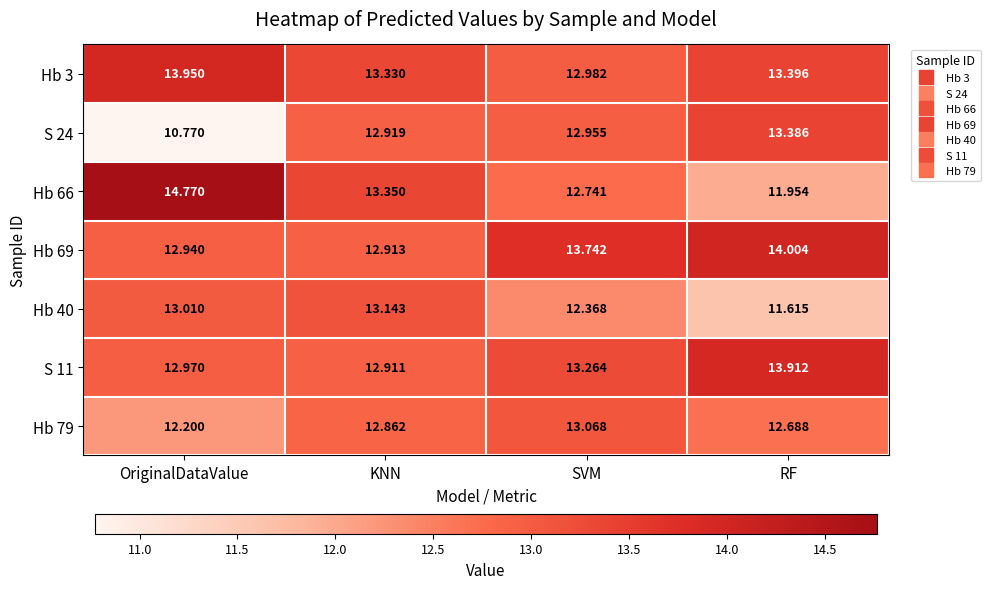

Where is Hb 66 nearest to the value 13?

SVM